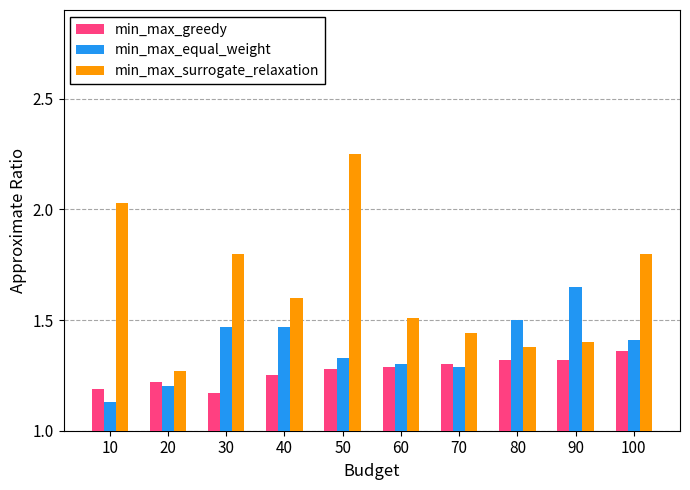

Which series has the largest range (max minus min)?

min_max_surrogate_relaxation